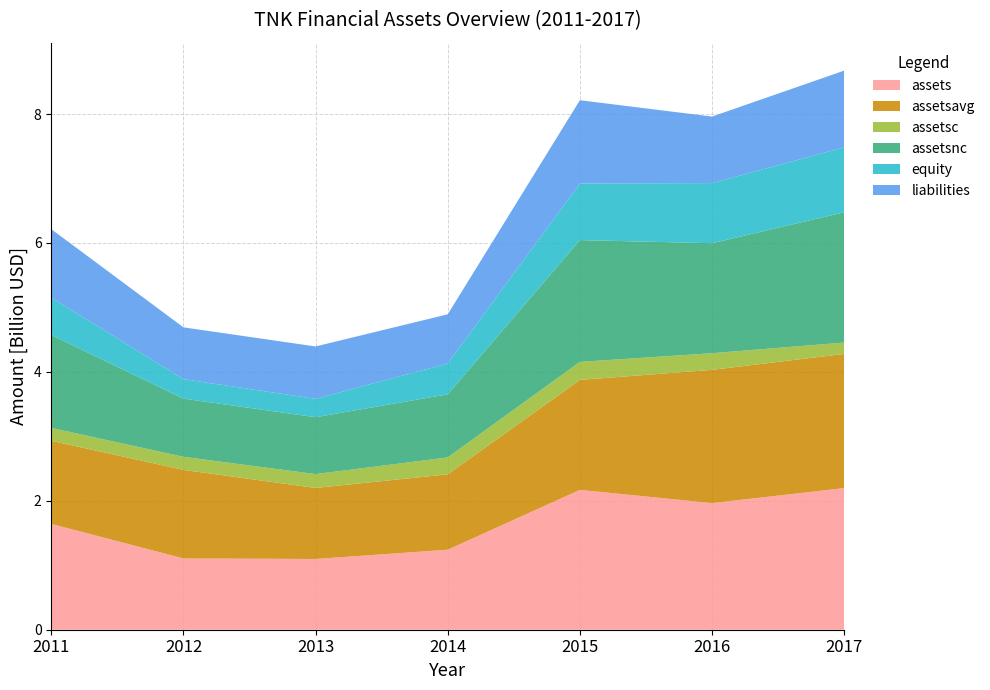

Reading left to right, what are all the values shown in this chart?

assets: 1641469000	1105656000	1097529000	1241172000	2169476000	1964370000	2197348000
assetsavg: 1288993000	1373562500	1101592500	1169350500	1705324000	2066923000	2080859000
assetsc: 199778000	202965000	215071000	262179000	279814000	257985000	176685000
assetsnc: 1441691000	902691000	882458000	978993000	1889662000	1706385000	2020663000
equity: 578164000	302183000	284672000	478278000	877461000	932740000	1006601000
liabilities: 1063305000	803473000	812857000	762894000	1292015000	1031630000	1190747000